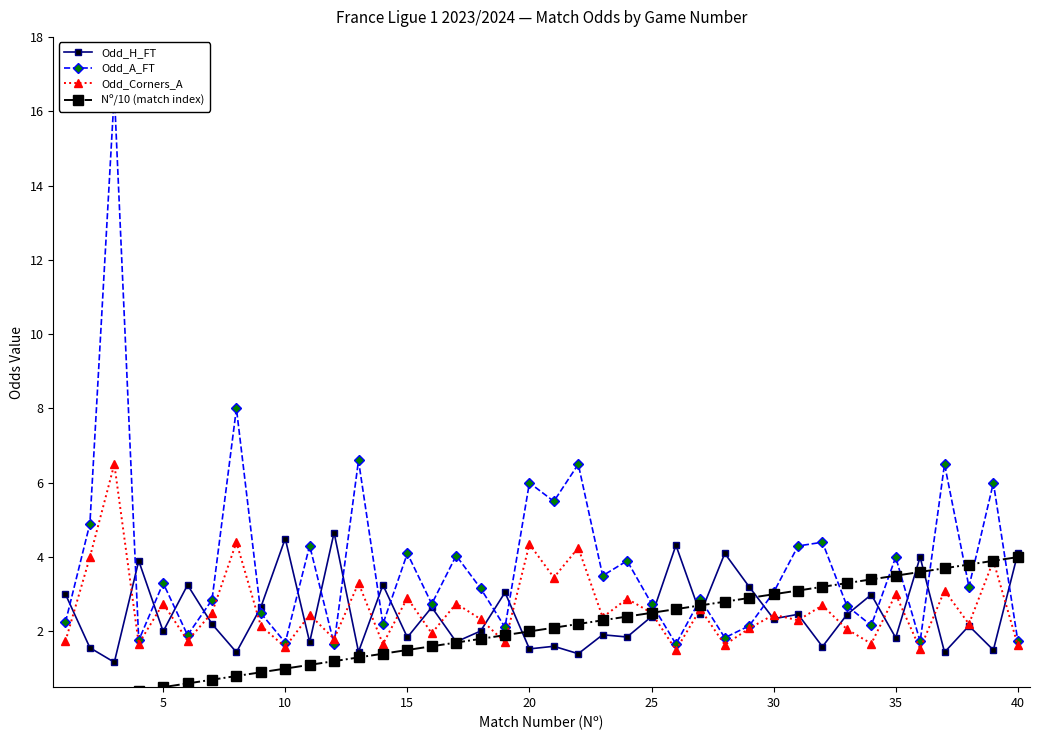

Count the number of data series in this chart.

4